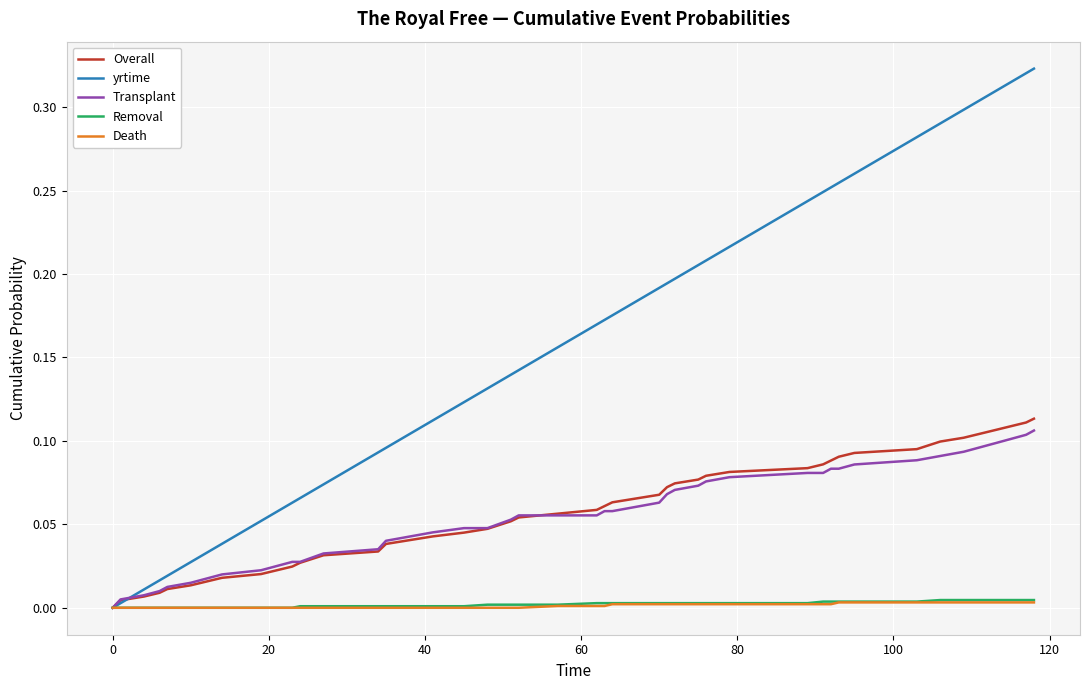

True or false: yrtime and Transplant intersect in this chart.

True